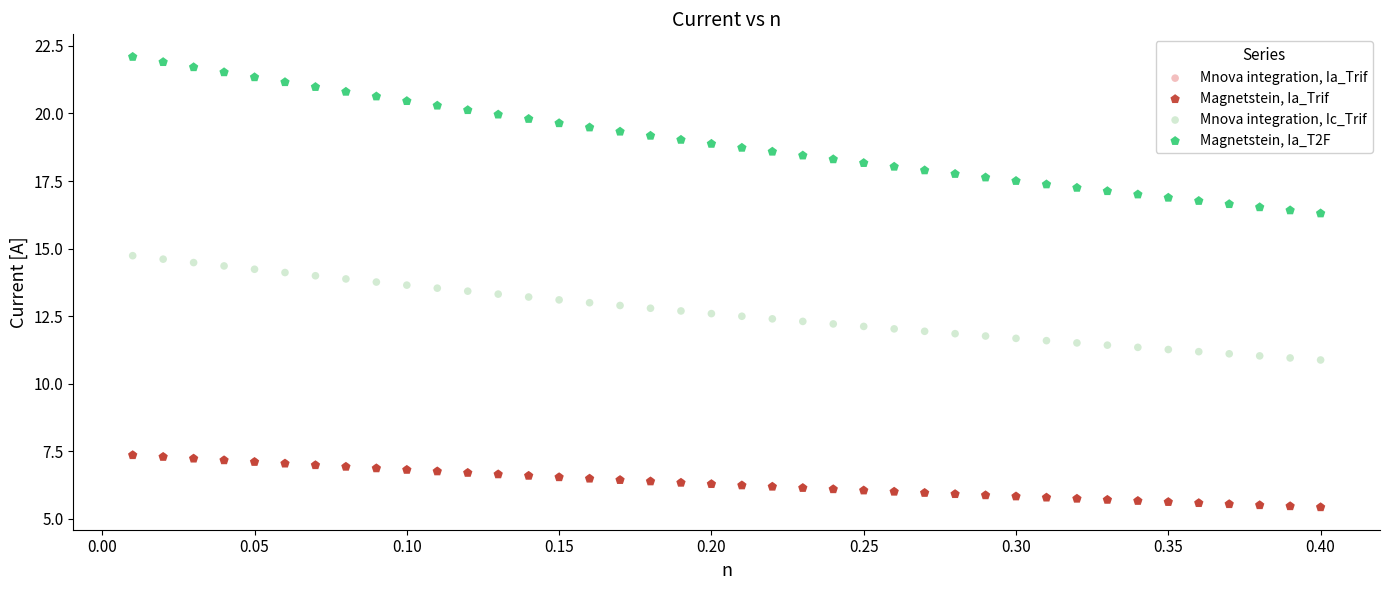

What are all the series names shown in the legend?

Mnova integration, Ia_Trif, Magnetstein, Ia_Trif, Mnova integration, Ic_Trif, Magnetstein, Ia_T2F